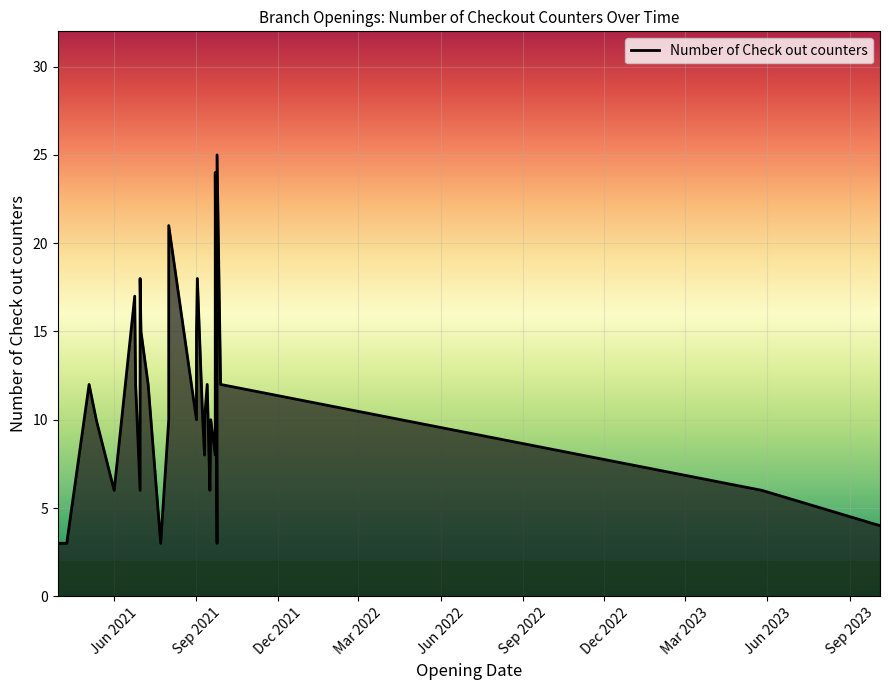

The chart shows a value of 5 at 2021-03-30. True or false?

False